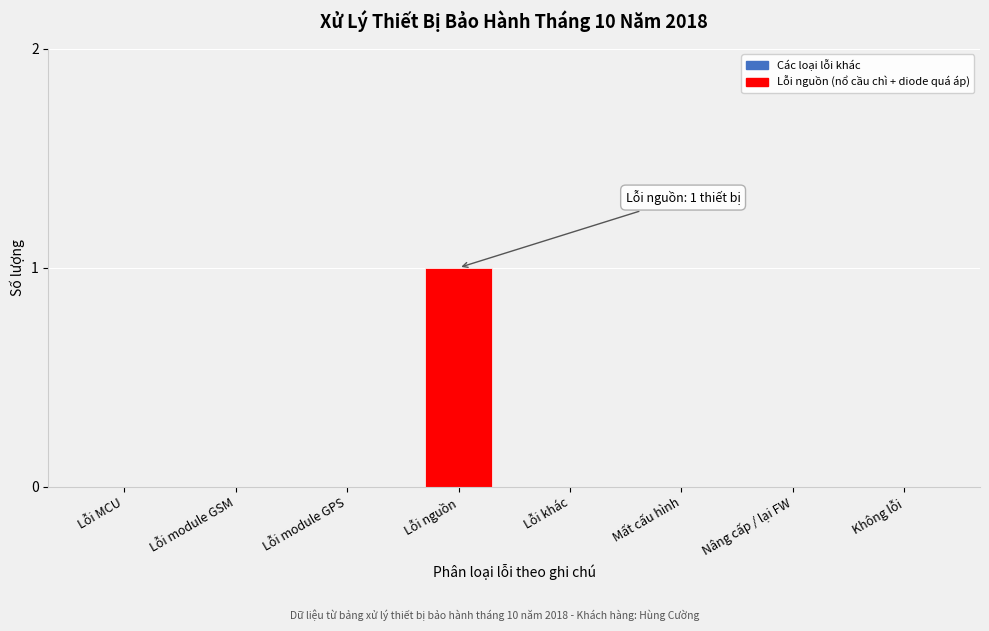

Reading left to right, extract all data points from this chart.

Lỗi MCU=0	Lỗi module GSM=0	Lỗi module GPS=0	Lỗi nguồn=1	Lỗi khác=0	Mất cấu hình=0	Nâng cấp / lại FW=0	Không lỗi=0